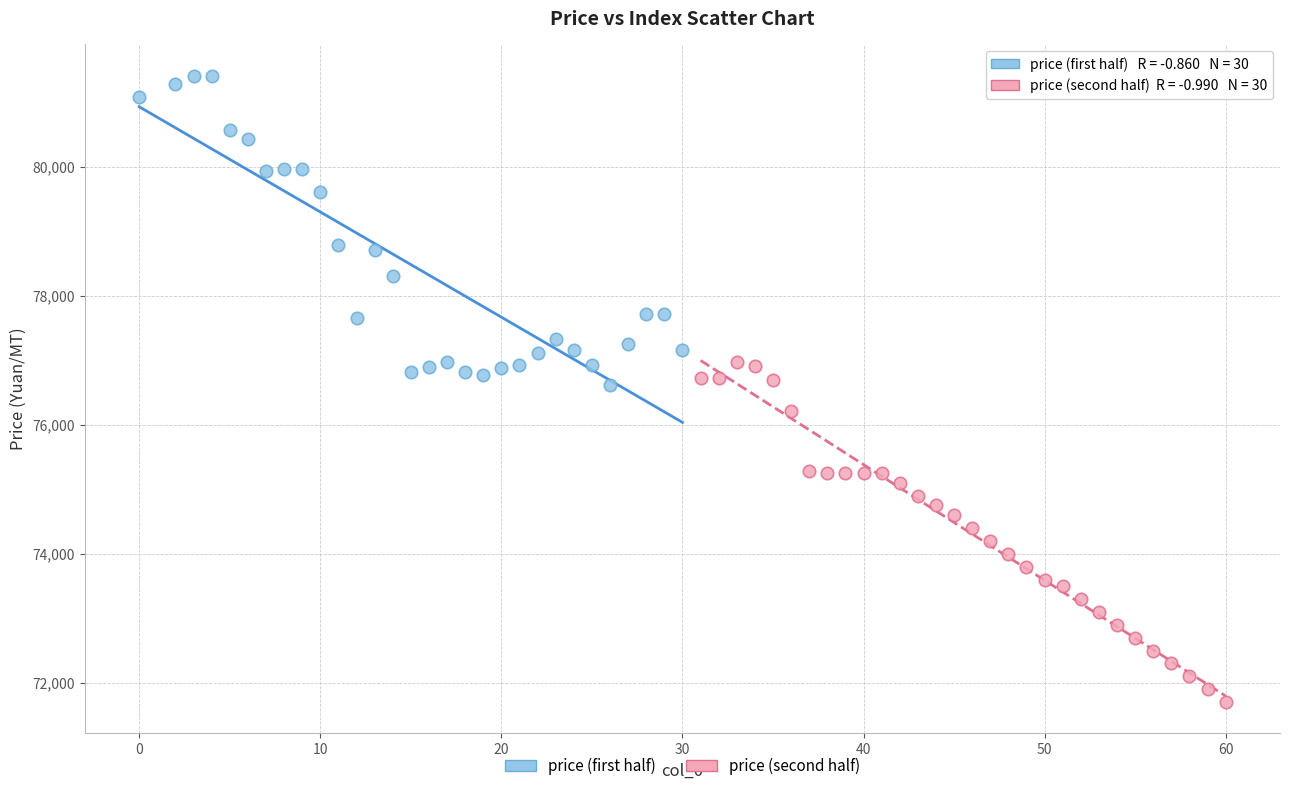

Which series has the widest spread of Y values?

price (second half)